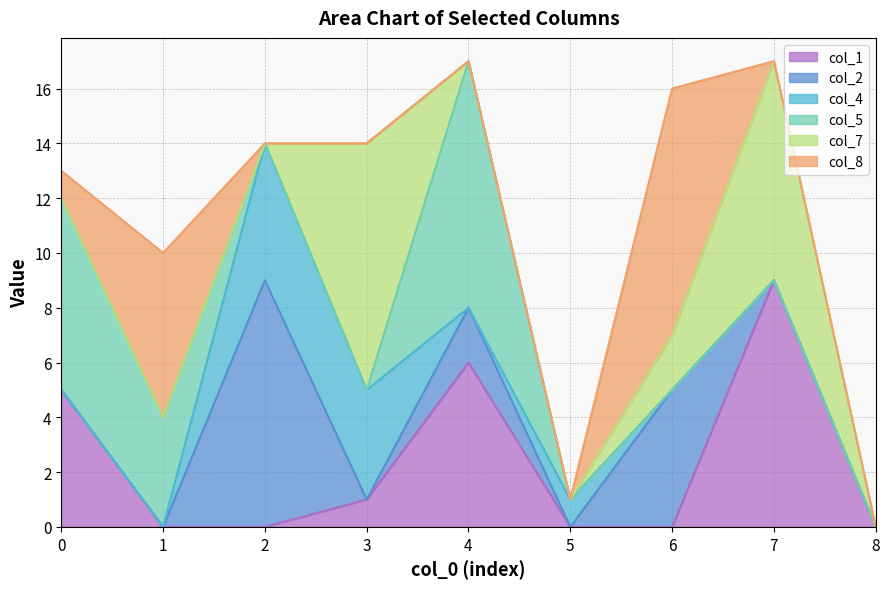

What are all the series names shown in the legend?

col_1, col_2, col_4, col_5, col_7, col_8